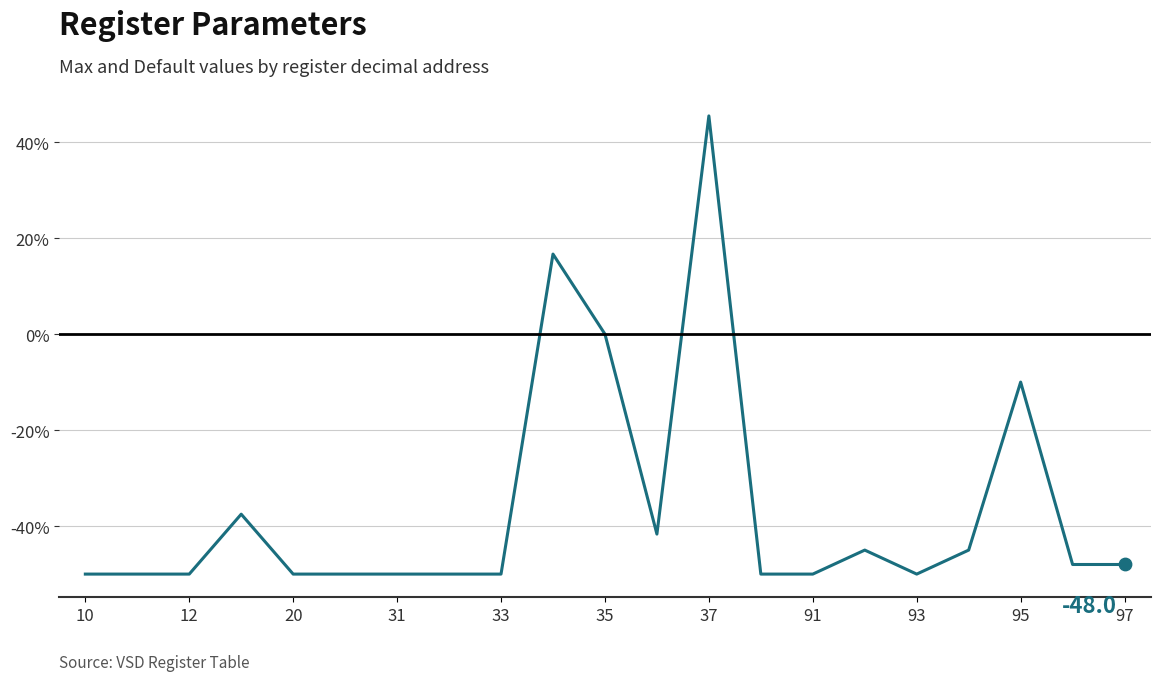

What is the difference between the maximum and minimum values?

95.5